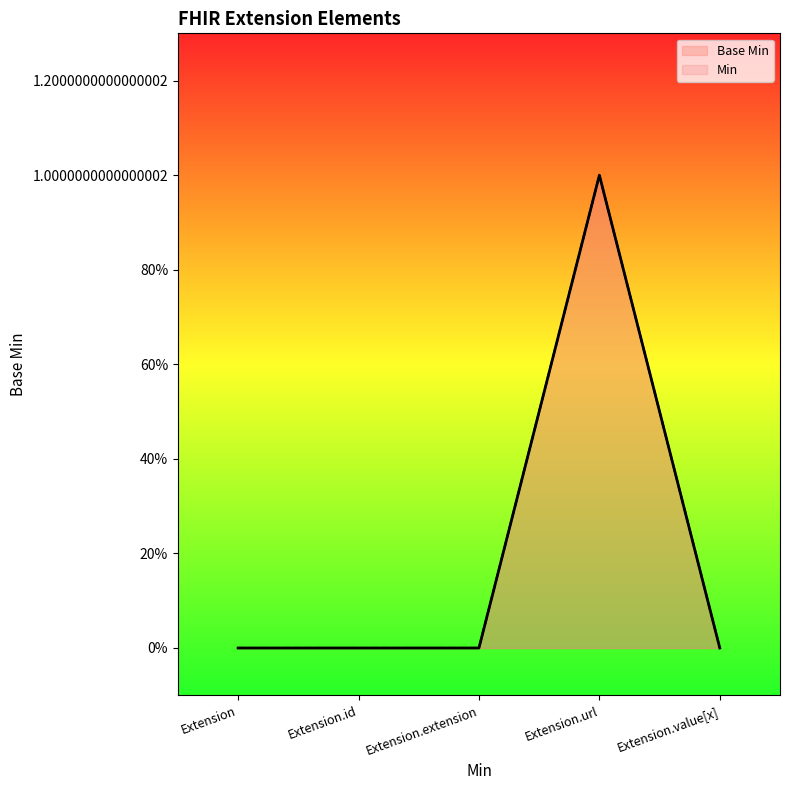

Between Extension and Extension.extension, which is larger?

Extension